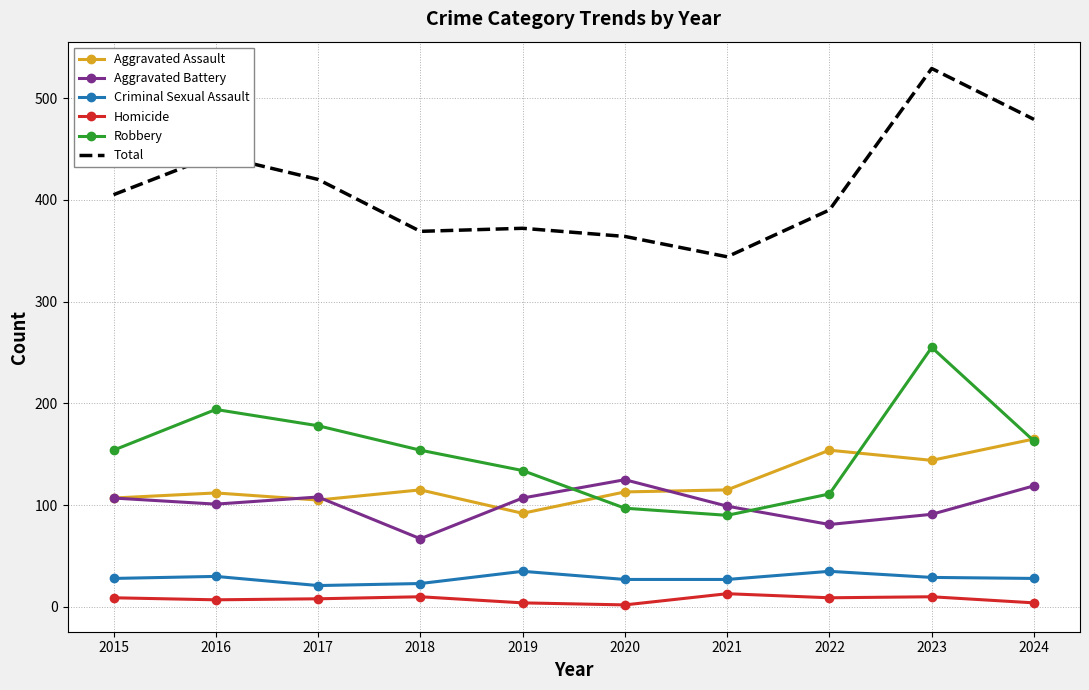

True or false: Homicide has more than 1 interior local peaks.

True